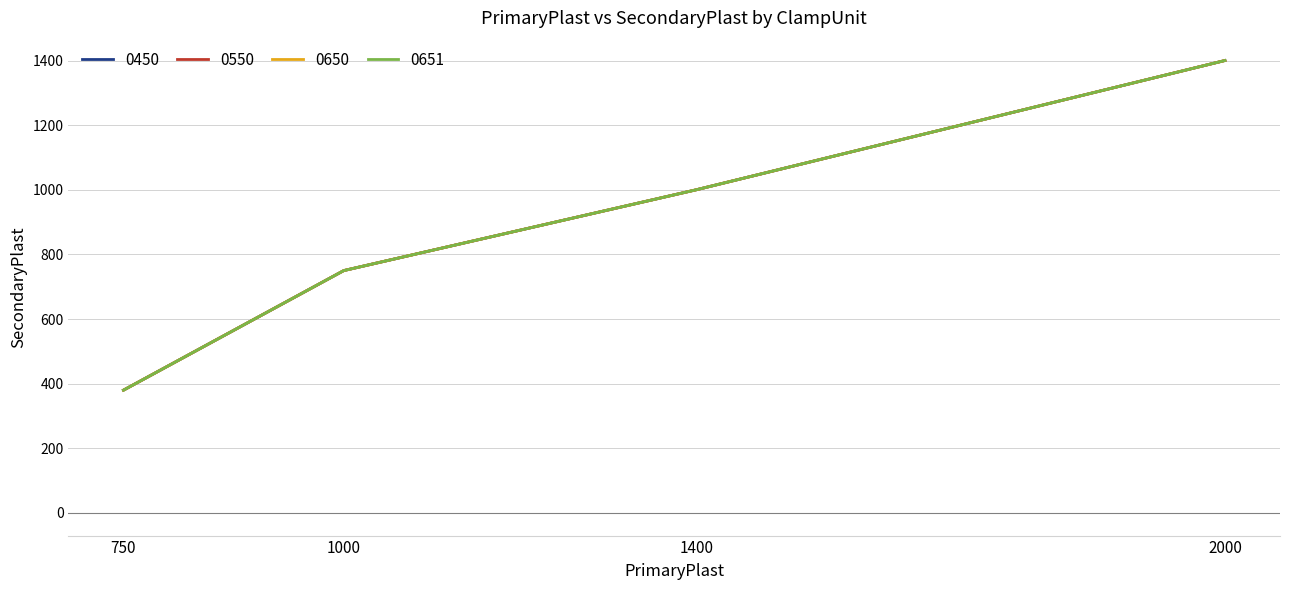

True or false: 0550 has more than 2 points higher than both neighbors.

False